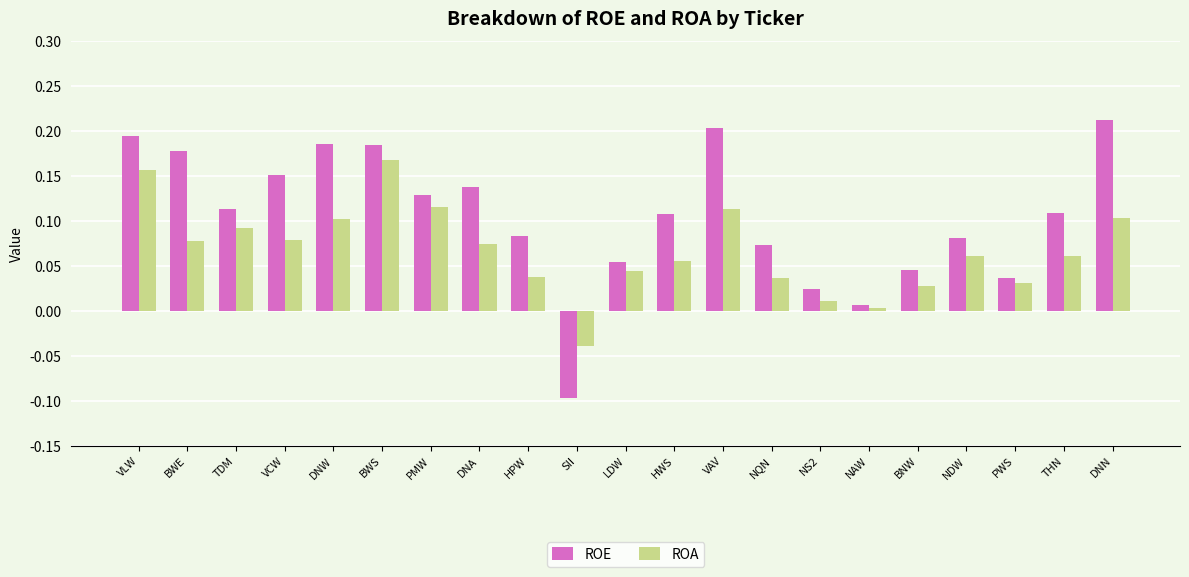

At how many categories does at least one series exceed 0?

20